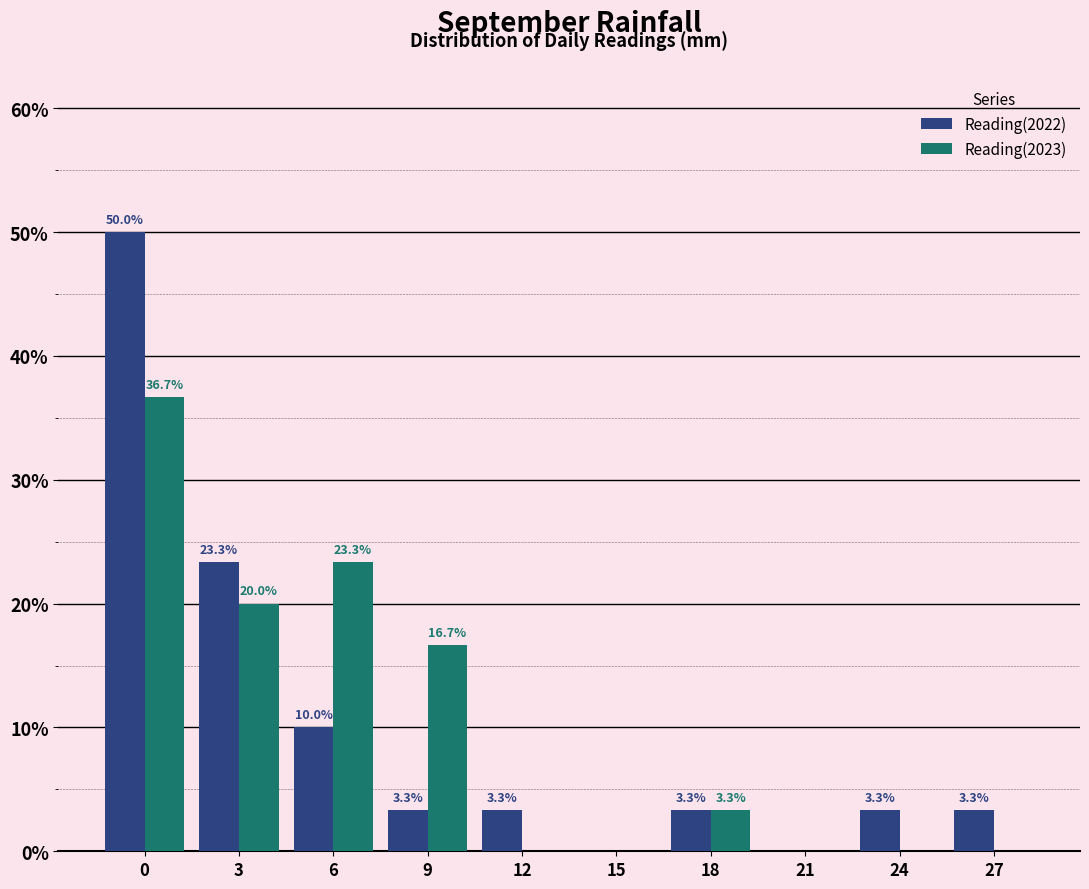

Reading left to right, list all the values displayed in this chart.

Reading(2022): 0=50.0	3=23.3	6=10.0	9=3.3	12=3.3	15=0.0	18=3.3	21=0.0	24=3.3	27=3.3
Reading(2023): 0=36.7	3=20.0	6=23.3	9=16.7	12=0.0	15=0.0	18=3.3	21=0.0	24=0.0	27=0.0